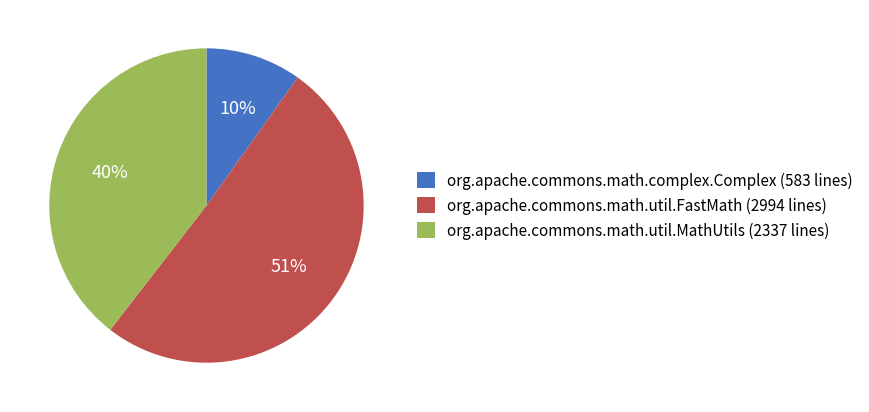

True or false: org.apache.commons.math.util.MathUtils accounts for 40% of the total.

True